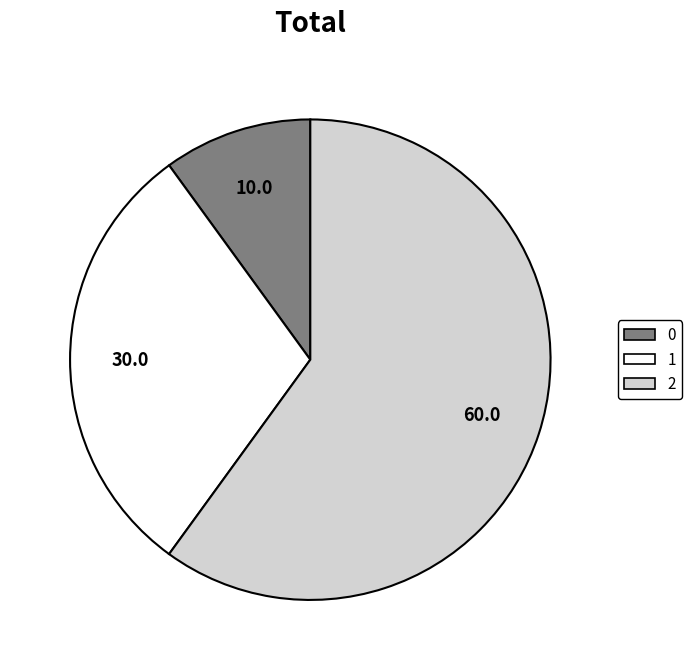

Which slice is the largest?

2